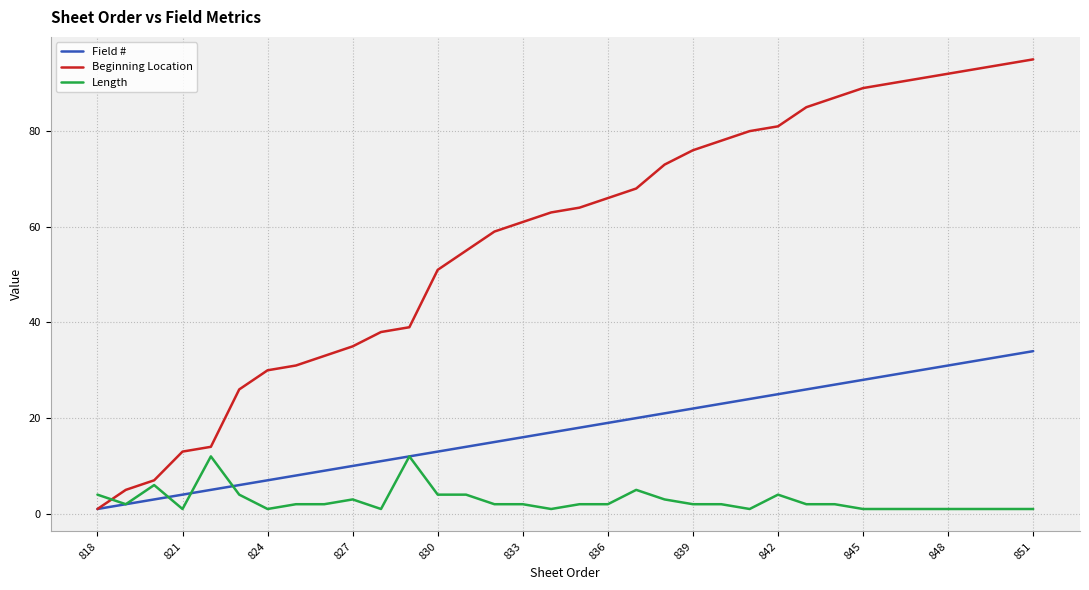

List the series in order of their peak value, highest first.

Beginning Location, Field #, Length